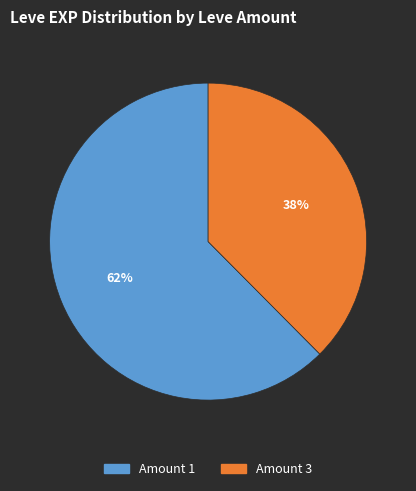

Is there a majority slice in this chart?

Yes